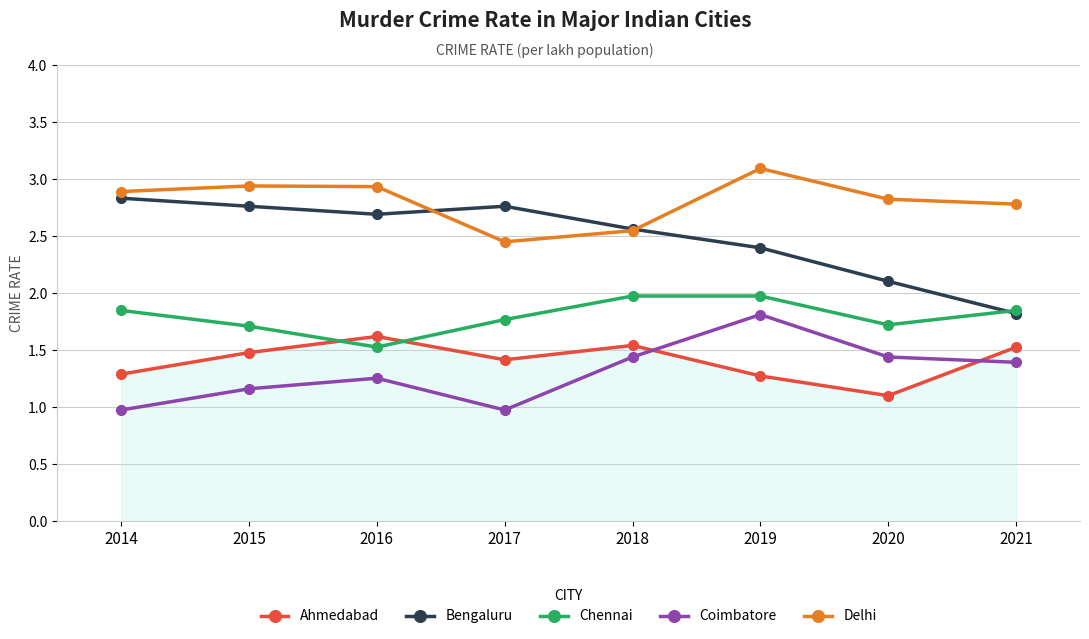

How many lines are shown in the chart?

5